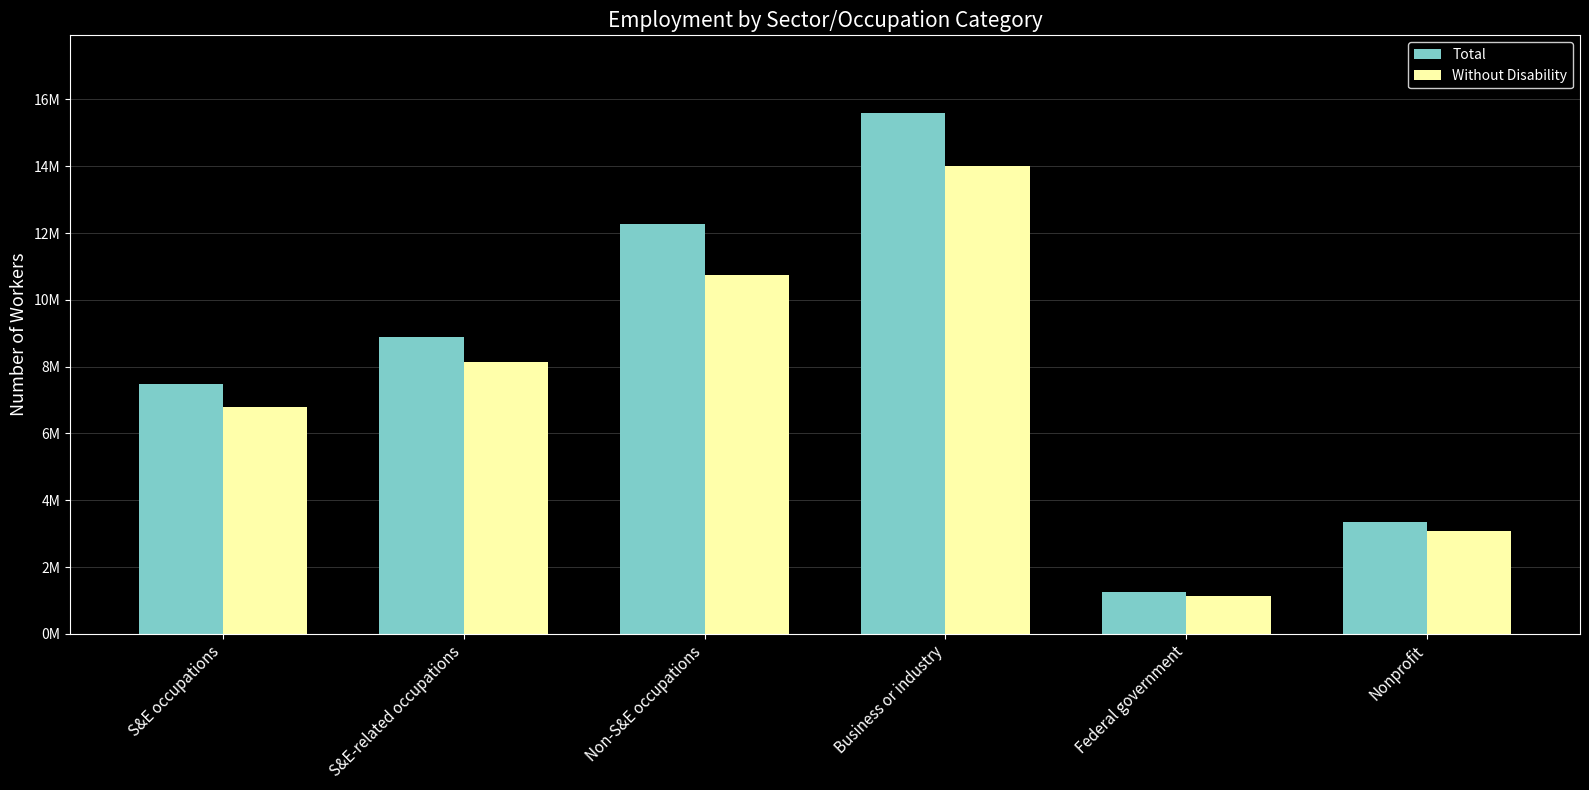

Count the Total values in the range 3354000 to 12267000.

4